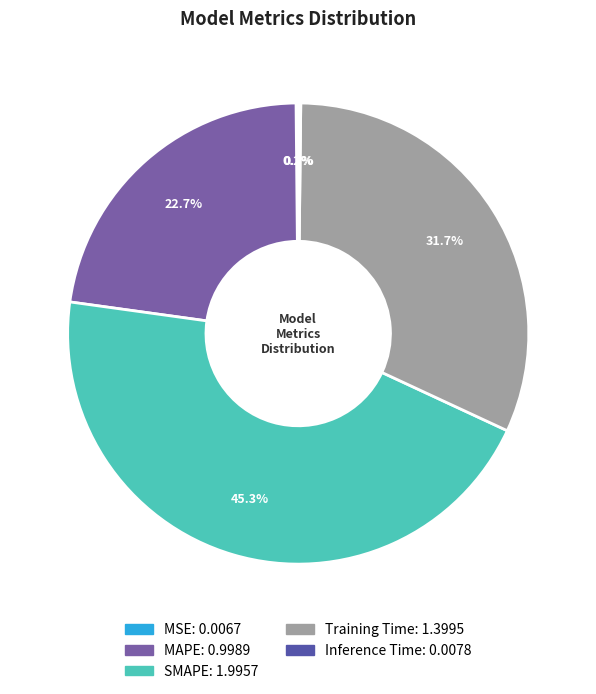

Is Training Time the majority of the pie?

No